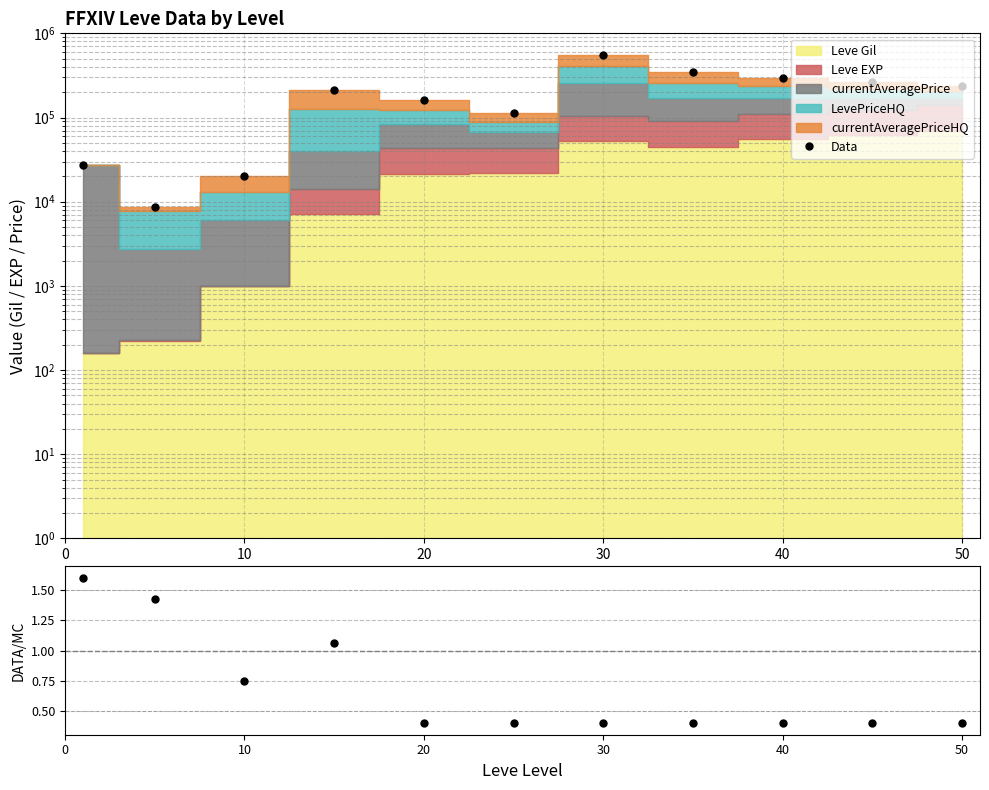

At how many categories does at least one series exceed 143922?

7